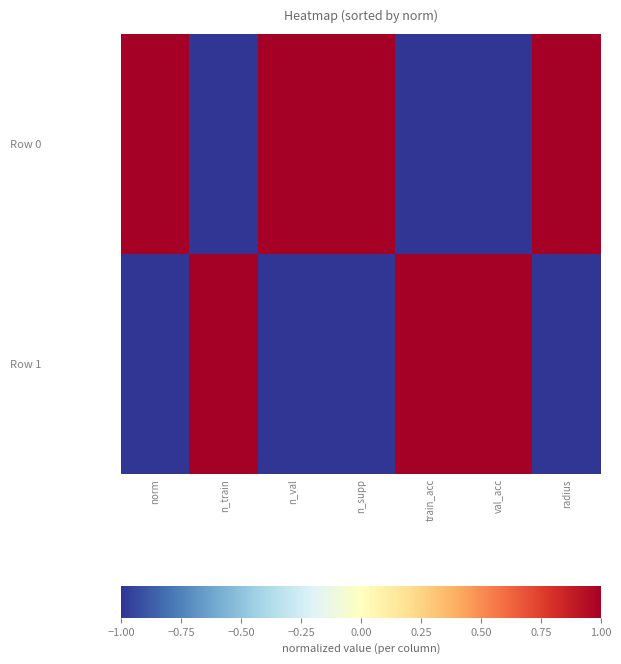

Which series has the largest total across all categories?

Row 0